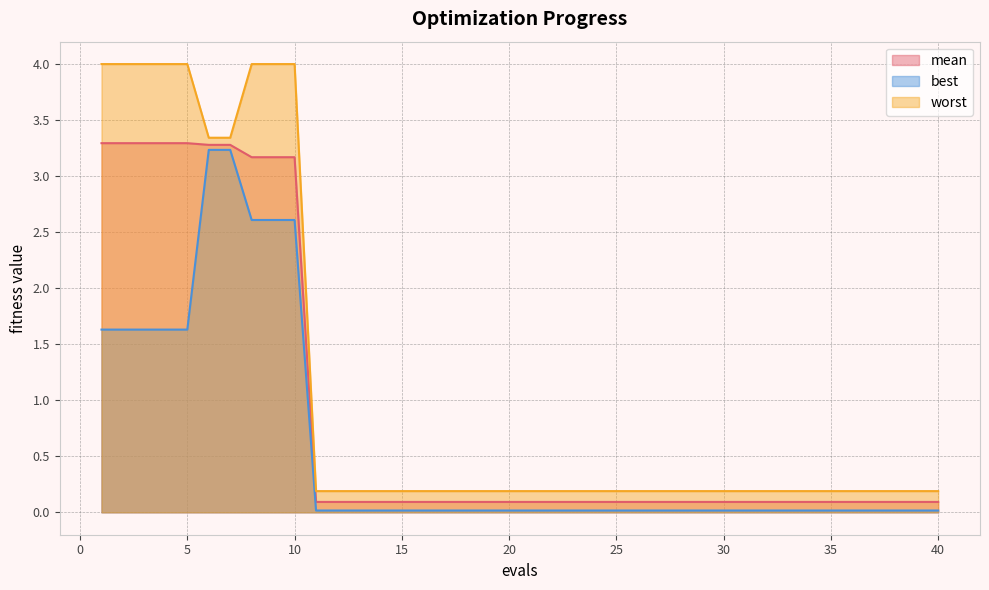

Rank the categories by best value from lowest to highest.

11, 12, 13, 14, 15, 16, 17, 18, 19, 20, 21, 22, 23, 24, 25, 26, 27, 28, 29, 30, 31, 32, 33, 34, 35, 36, 37, 38, 39, 40, 1, 2, 3, 4, 5, 8, 9, 10, 6, 7